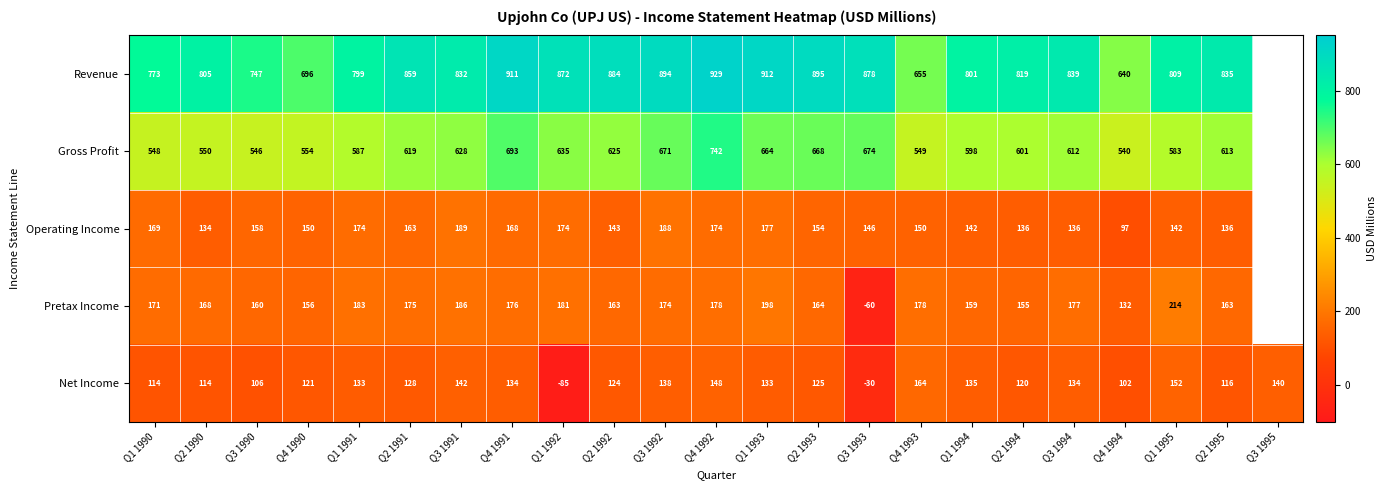

Rank the series at Q2 1993 from highest to lowest value.

Revenue, Gross Profit, Pretax Income, Operating Income, Net Income